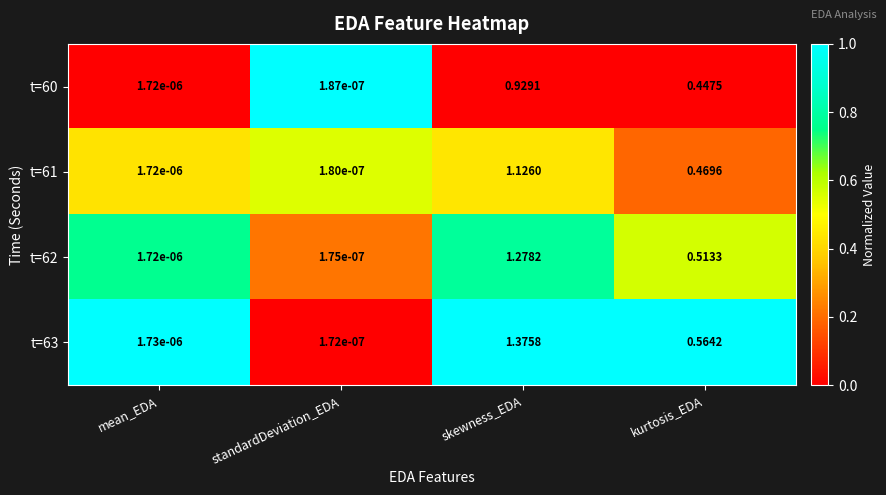

List the labels in order of t=63 value, largest first.

skewness_EDA, kurtosis_EDA, mean_EDA, standardDeviation_EDA